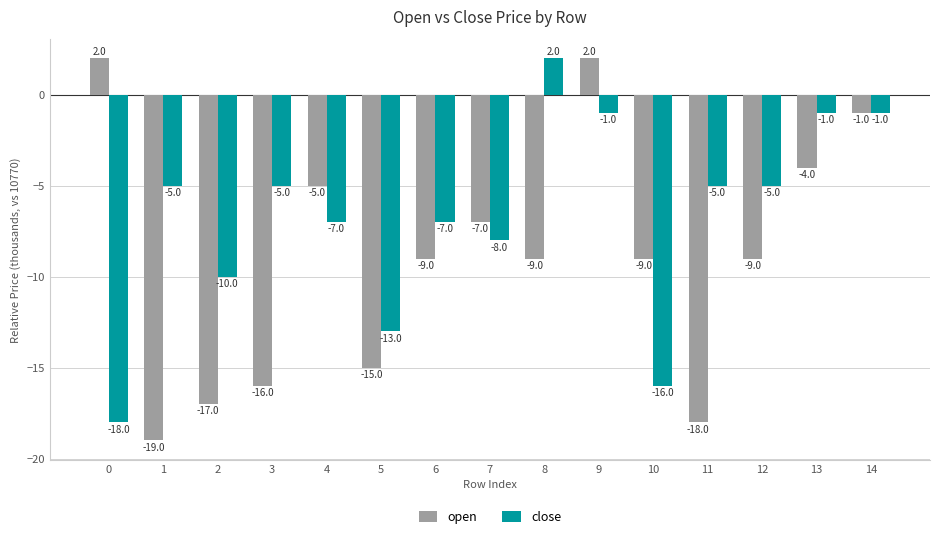

How many groups of bars are there?

15